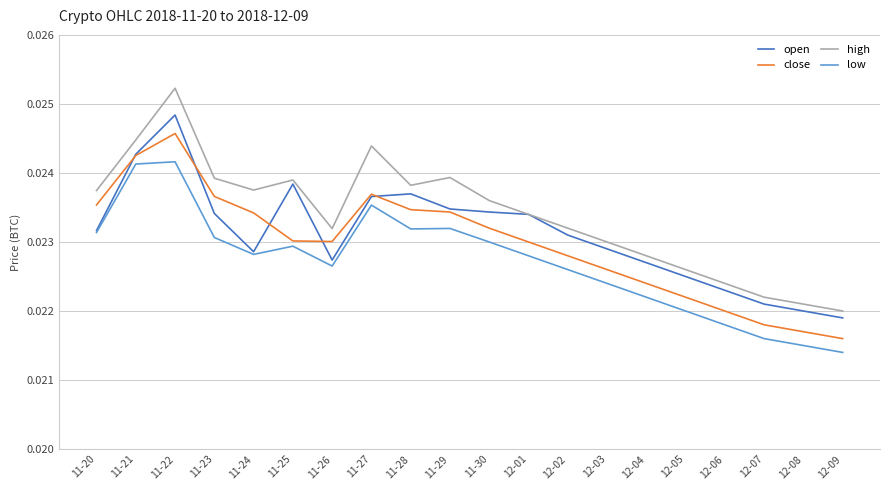

True or false: close and high cross at least once.

False